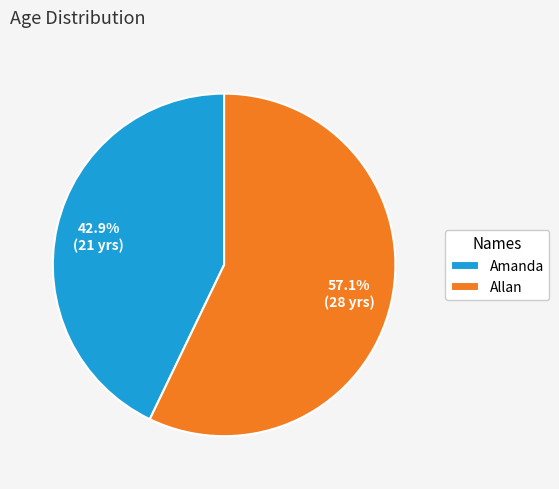

Which slice represents more than half of the pie?

Allan